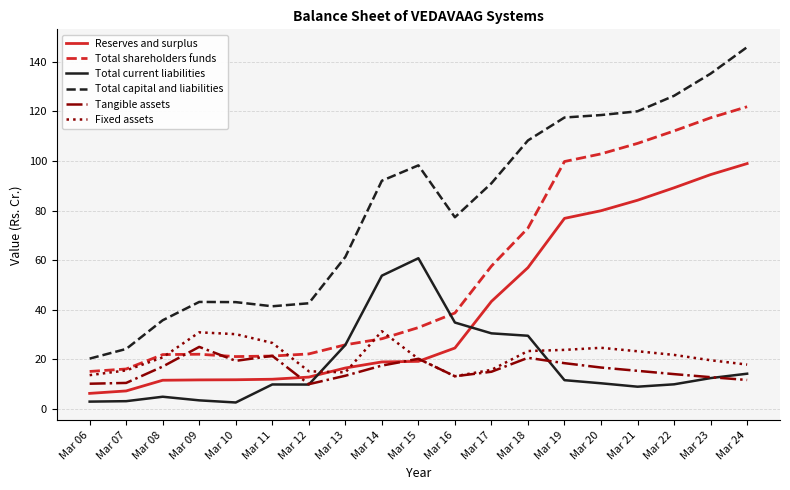

Which series has the largest range (max minus min)?

Total capital and liabilities